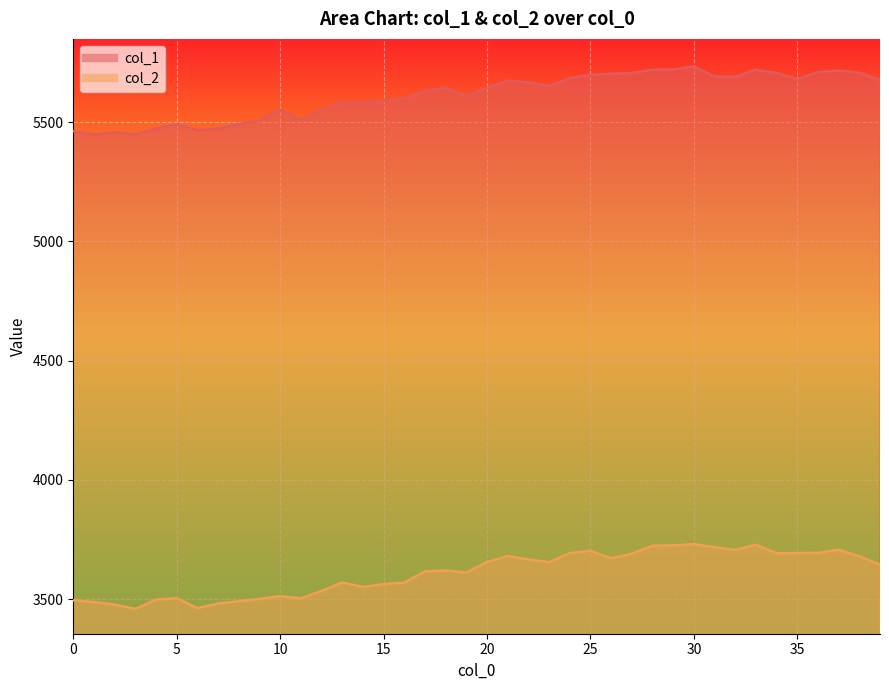

True or false: col_1 has more than 2 interior local peaks.

True